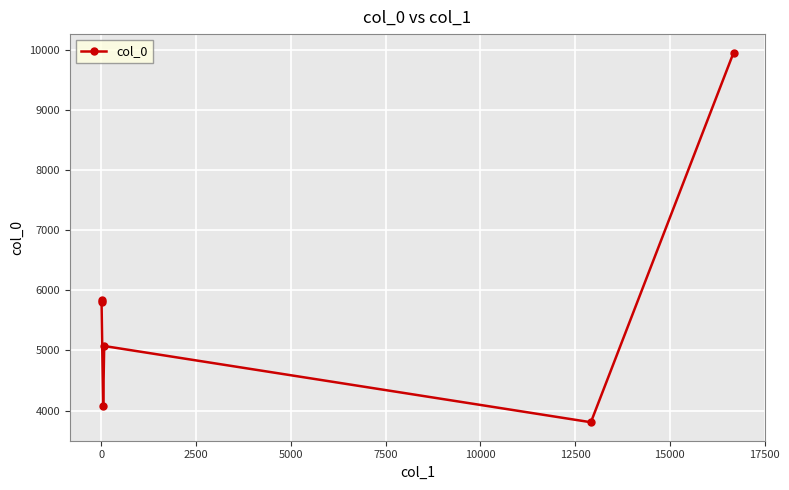

What is the greatest value displayed?

9952.4